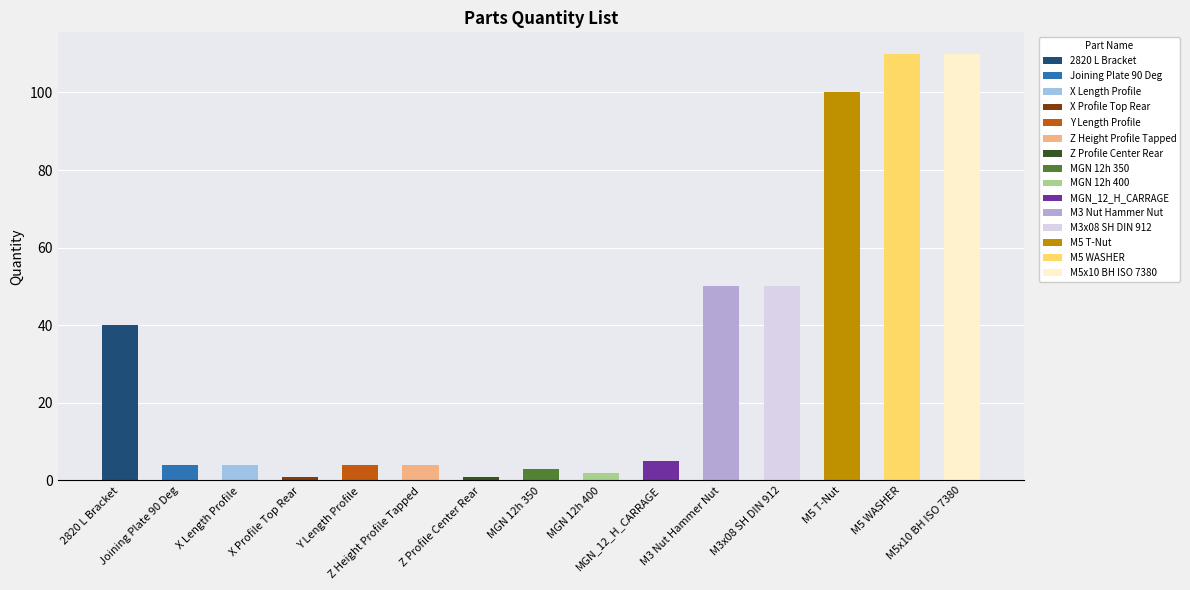

What is the change in value from X Profile Top Rear to M3 Nut Hammer Nut?

+49